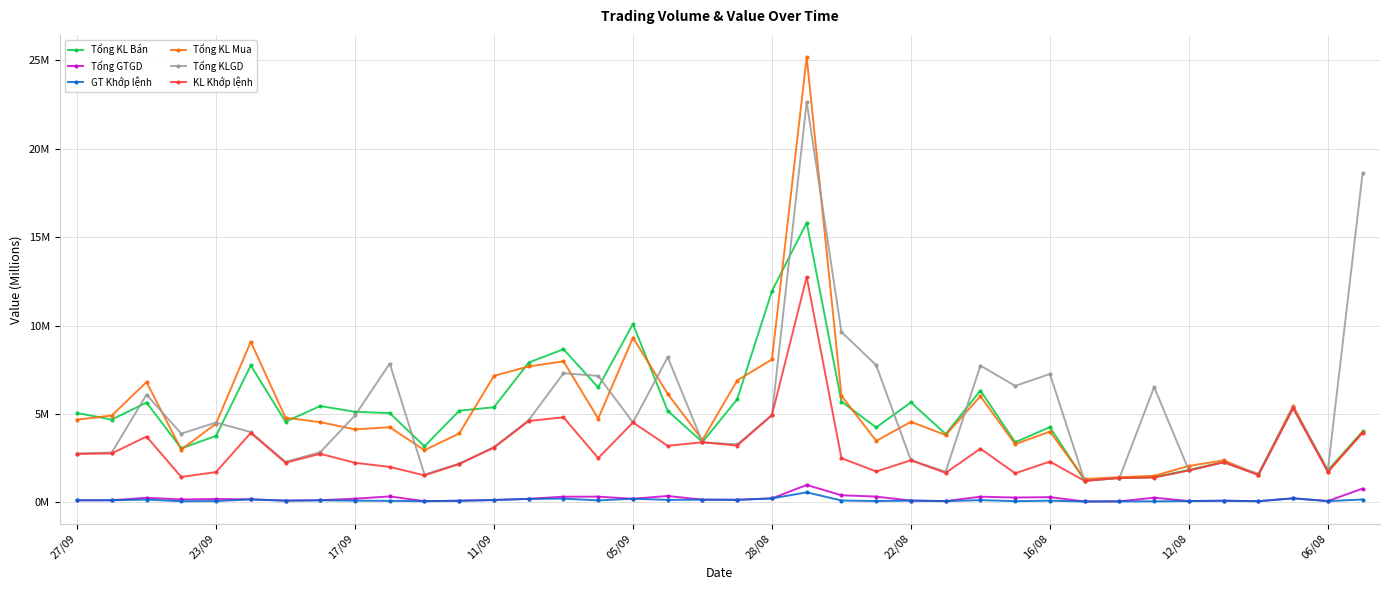

What are all the series names shown in the legend?

Tổng KL Bán, Tổng GTGD, GT Khớp lệnh, Tổng KL Mua, Tổng KLGD, KL Khớp lệnh